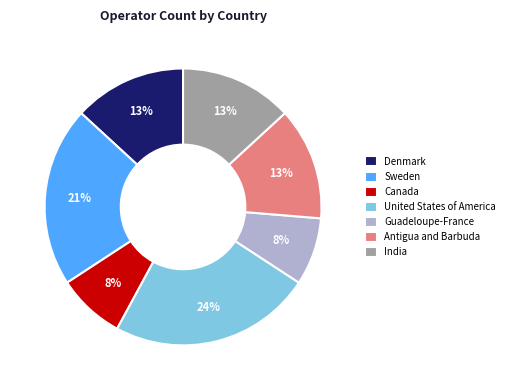

What is the ratio of the value at India to the value at Antigua and Barbuda?

1.0